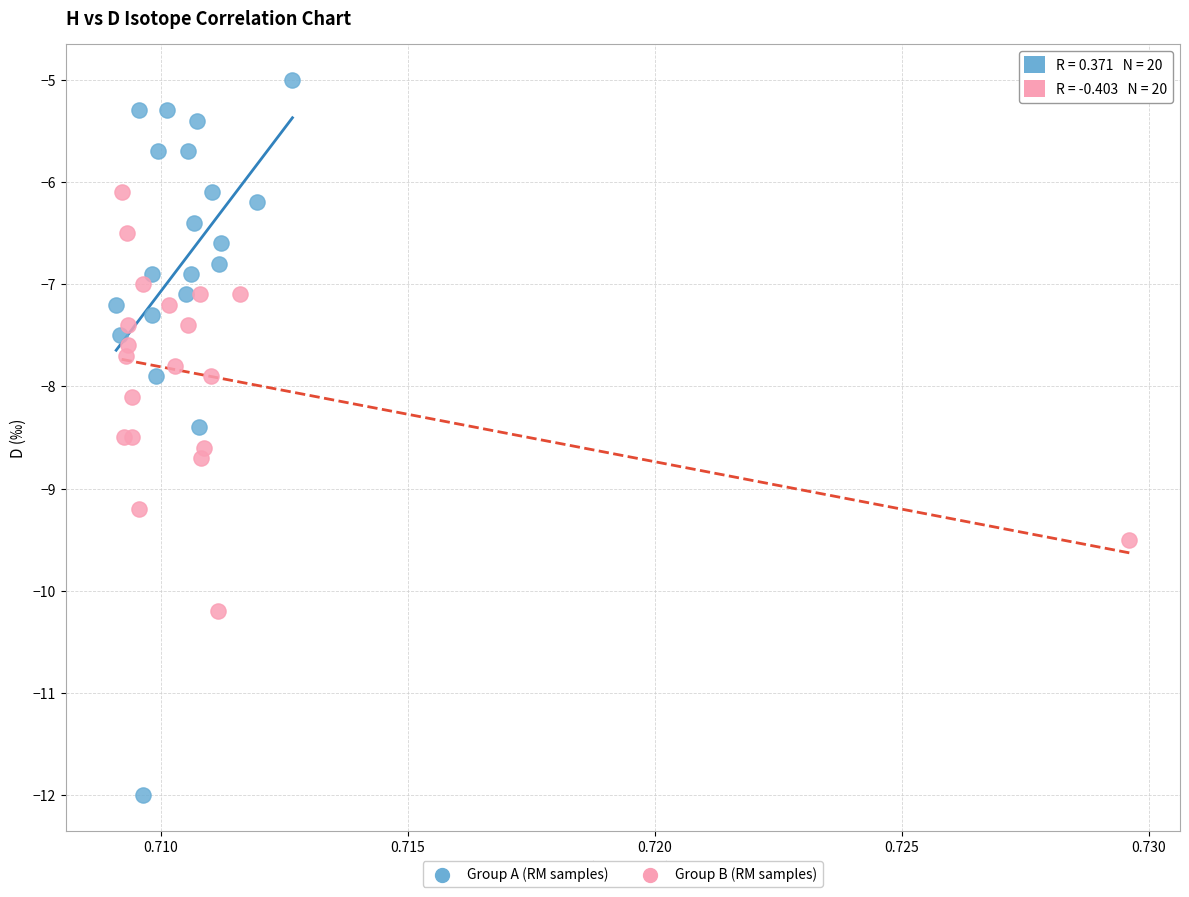

What are all the series names shown in the legend?

Group A (RM samples), Group B (RM samples)